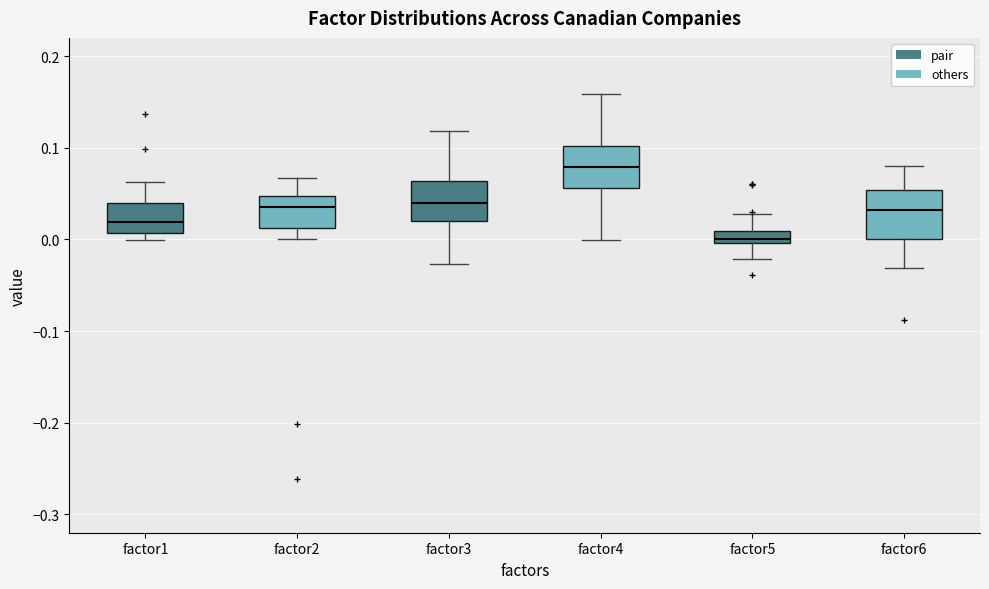

Where is the lower edge of the box for factor1 on the y-axis? The values are not printed on the chart, so give them approximately, as read against the axis.

0.01